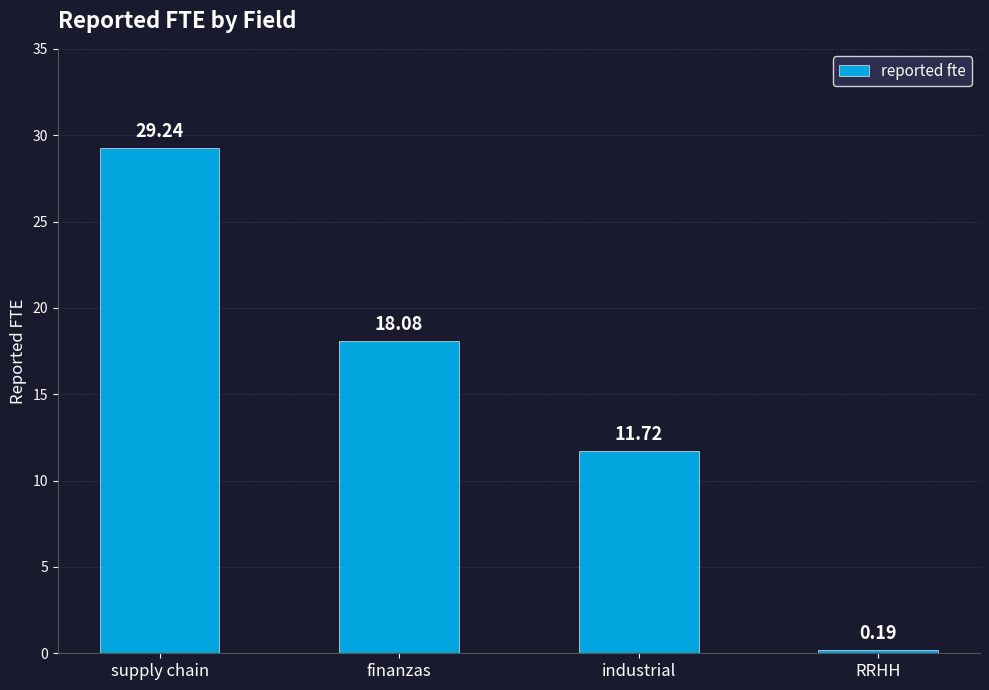

What is the label of the 3rd bar from the left?

industrial